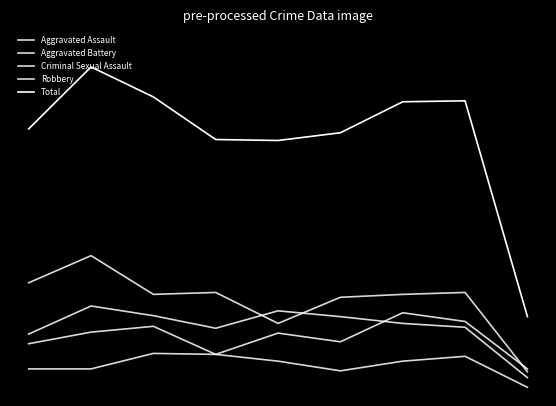

At how many categories does at least one series exceed 297?

4